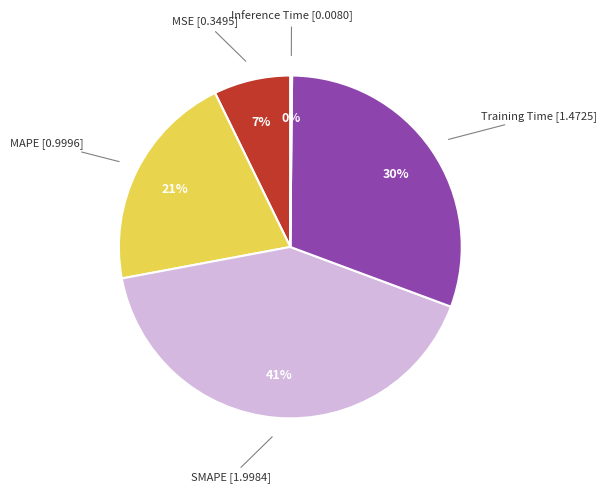

To the nearest percent, what is the average slice percentage?

20%